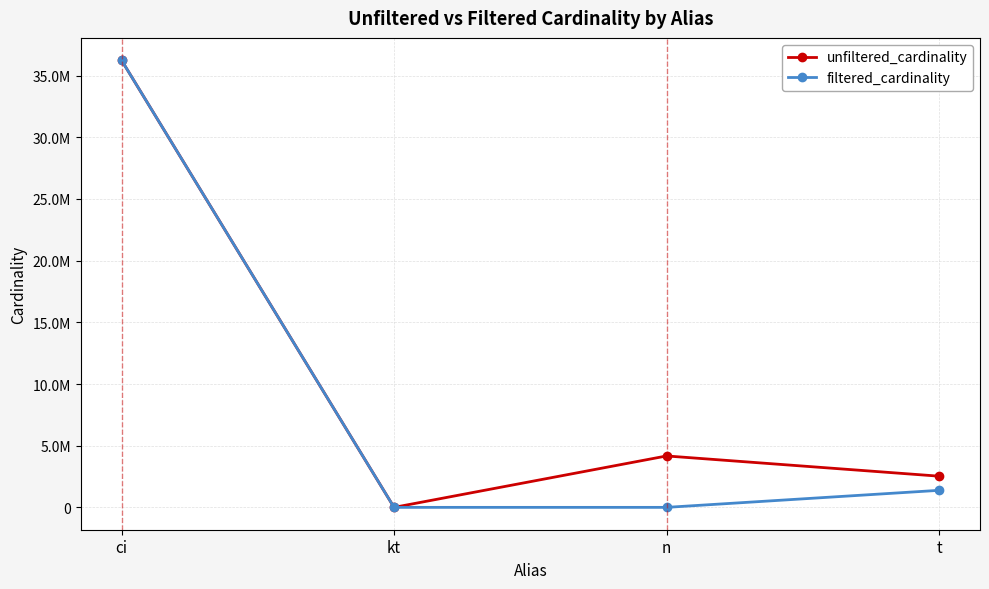

Is this an area chart (filled region under the line)?

No